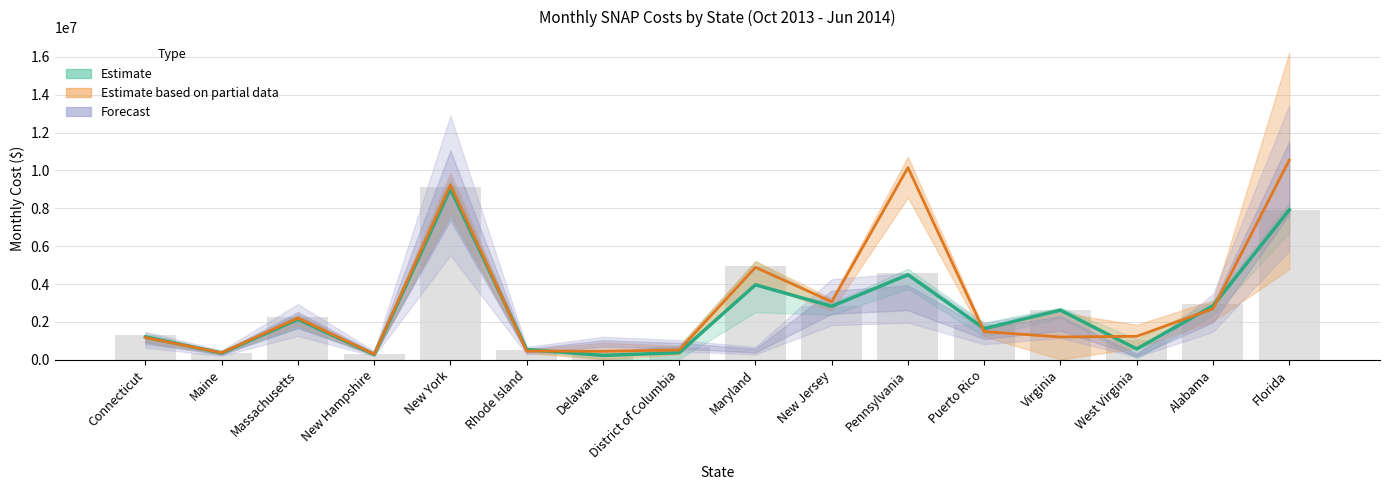

How many groups of bars are there?

16